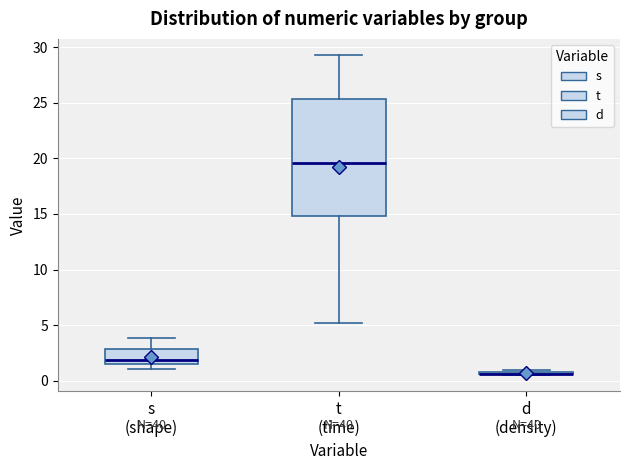

Which box is the tallest, from its lower edge to its upper edge?

t (time)